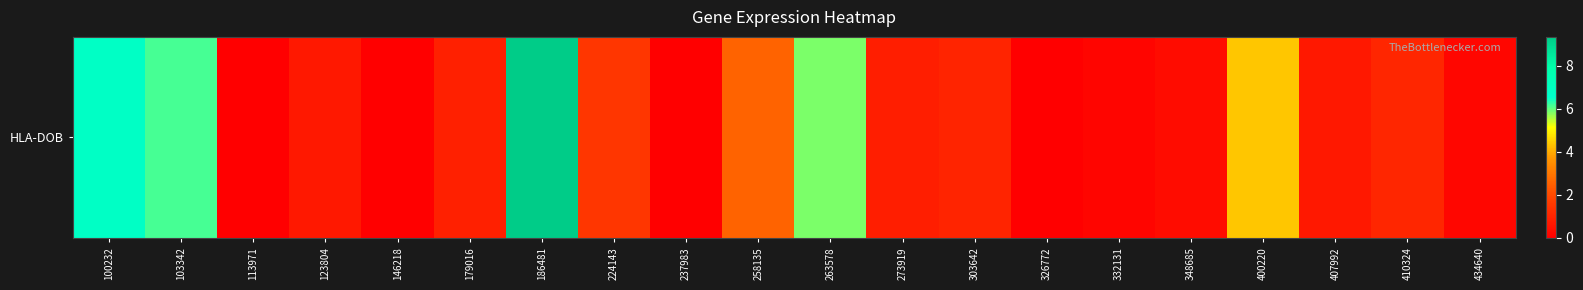

At which label is the value closest to 4?

400220